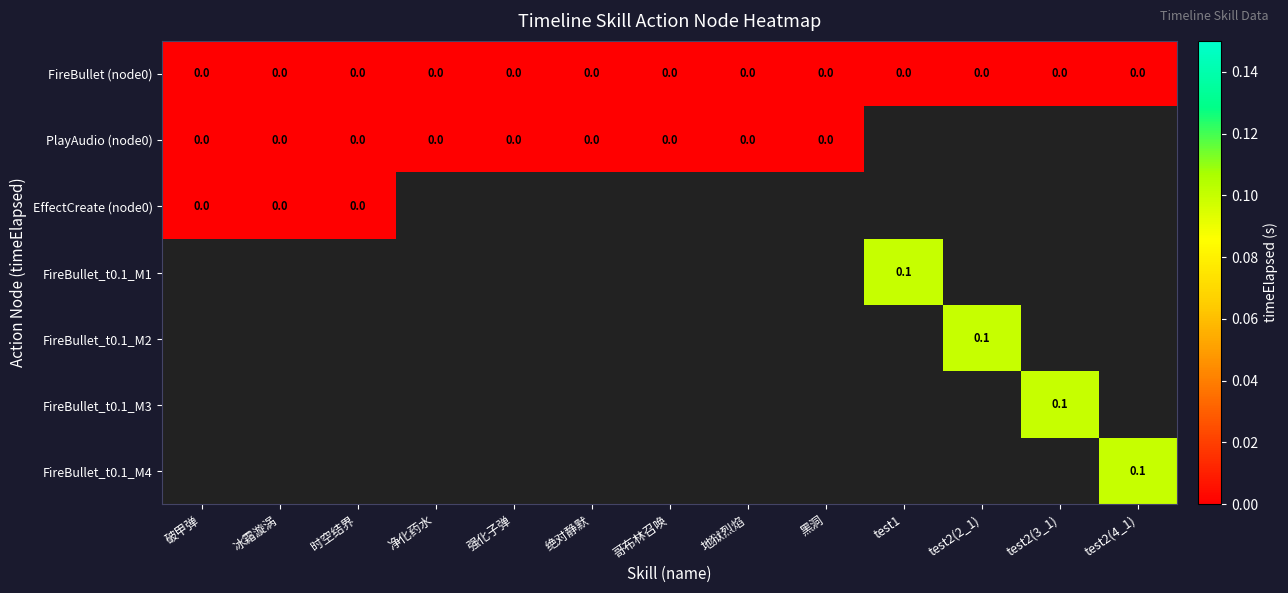

Is it true that FireBullet (node0) equals 0.0 at test1?

True